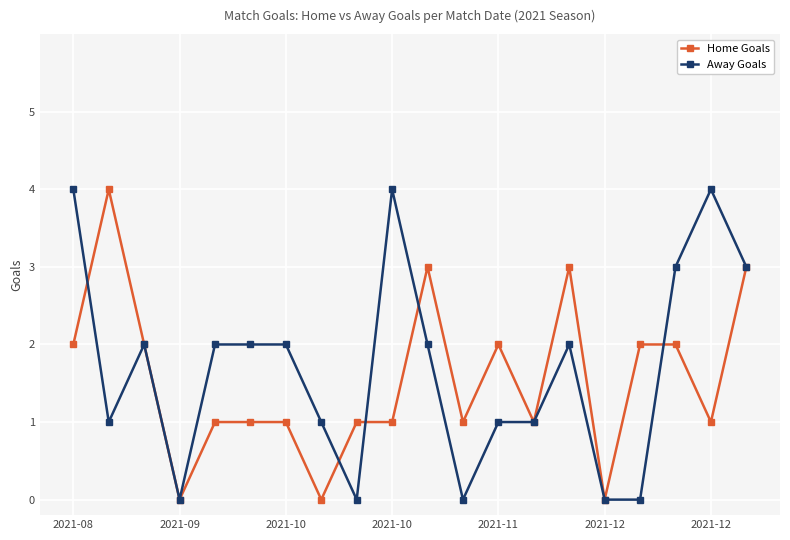

What are all the series names shown in the legend?

Home Goals, Away Goals